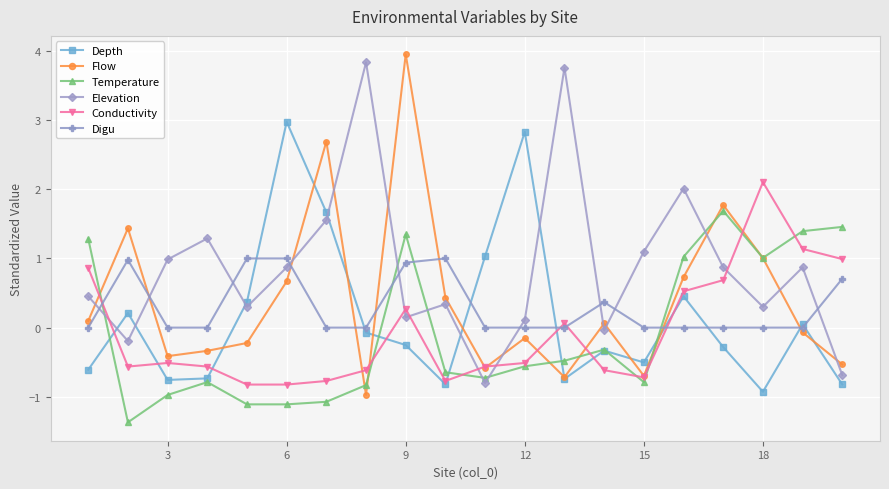

Which series has the largest total across all categories?

Elevation